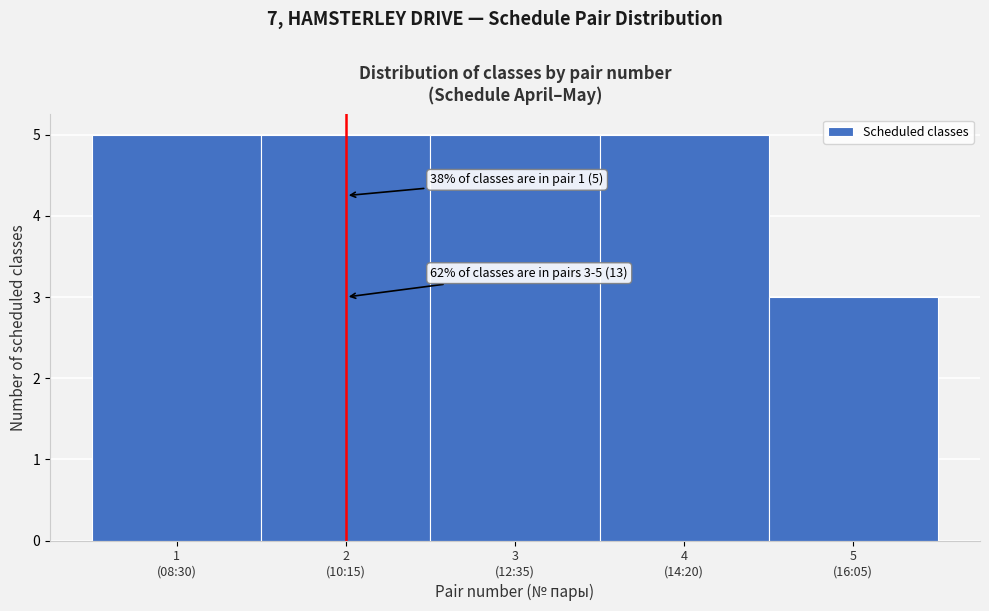

Reading left to right, extract all data points from this chart.

5	5	5	5	3